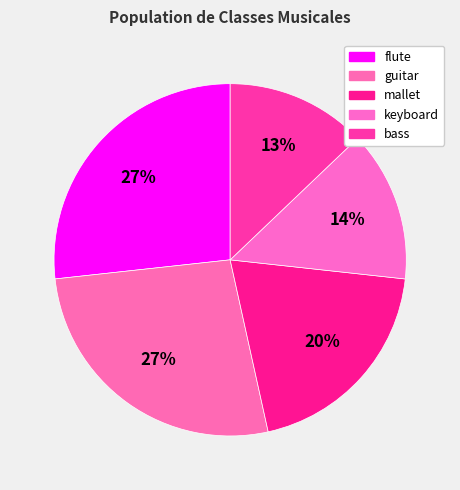

Rank the categories by value from lowest to highest.

bass, keyboard, mallet, flute, guitar